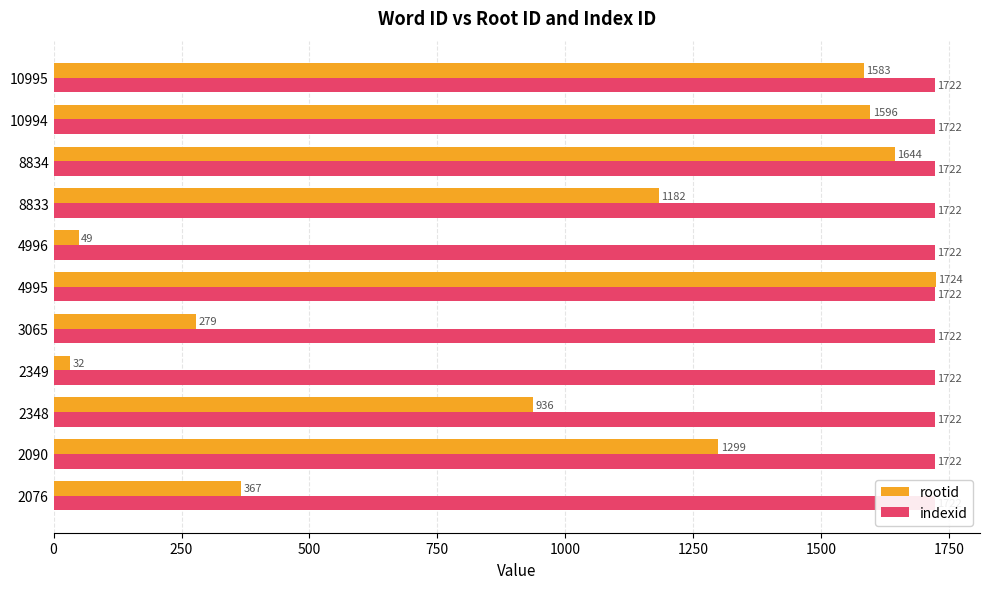

Between 8834 and 4996, which is larger?

8834